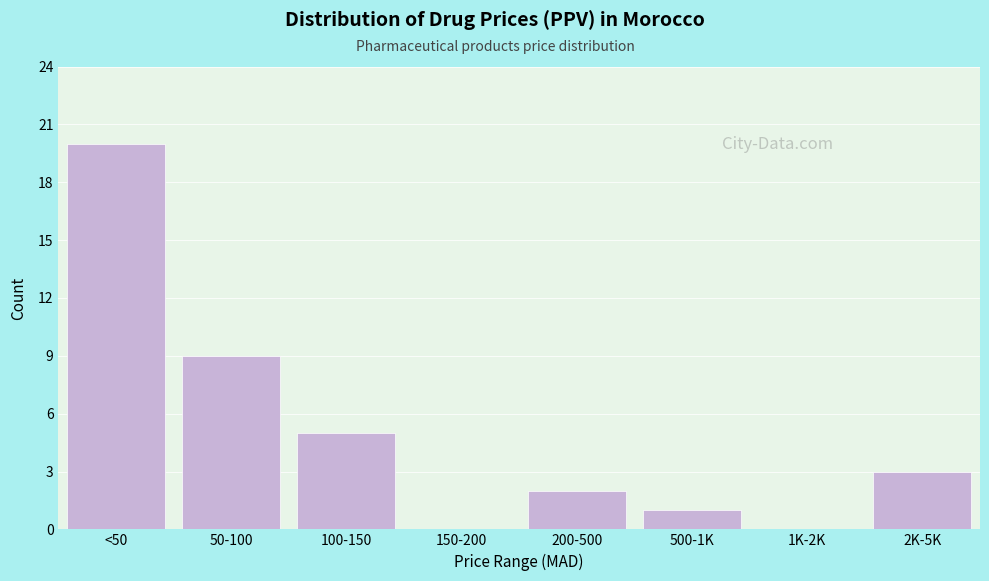

Reading left to right, extract all data points from this chart.

<50=20	50-100=9	100-150=5	150-200=0	200-500=2	500-1K=1	1K-2K=0	2K-5K=3